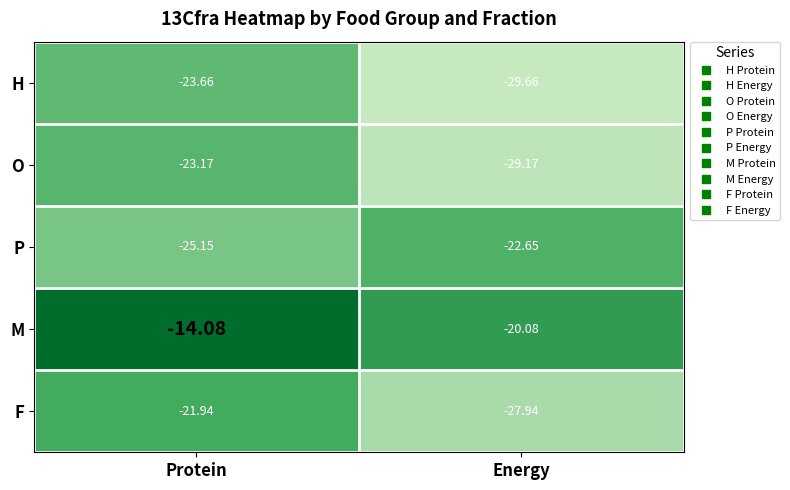

Rank the series at Protein from lowest to highest value.

P, H, O, F, M